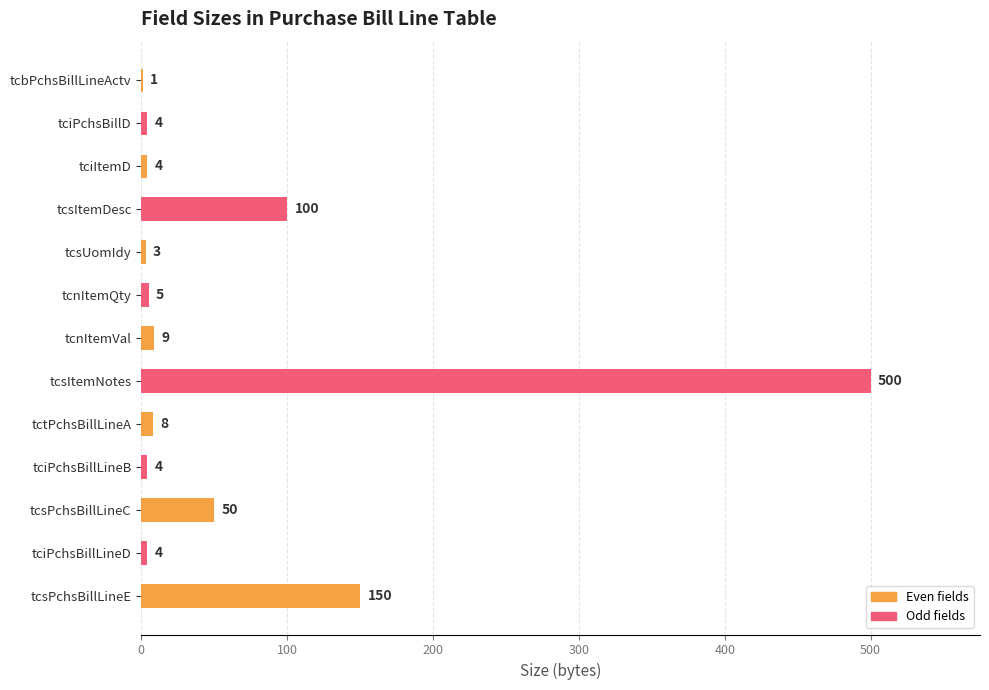

Is it true that the value at tcsPchsBillLineC is 22?

False